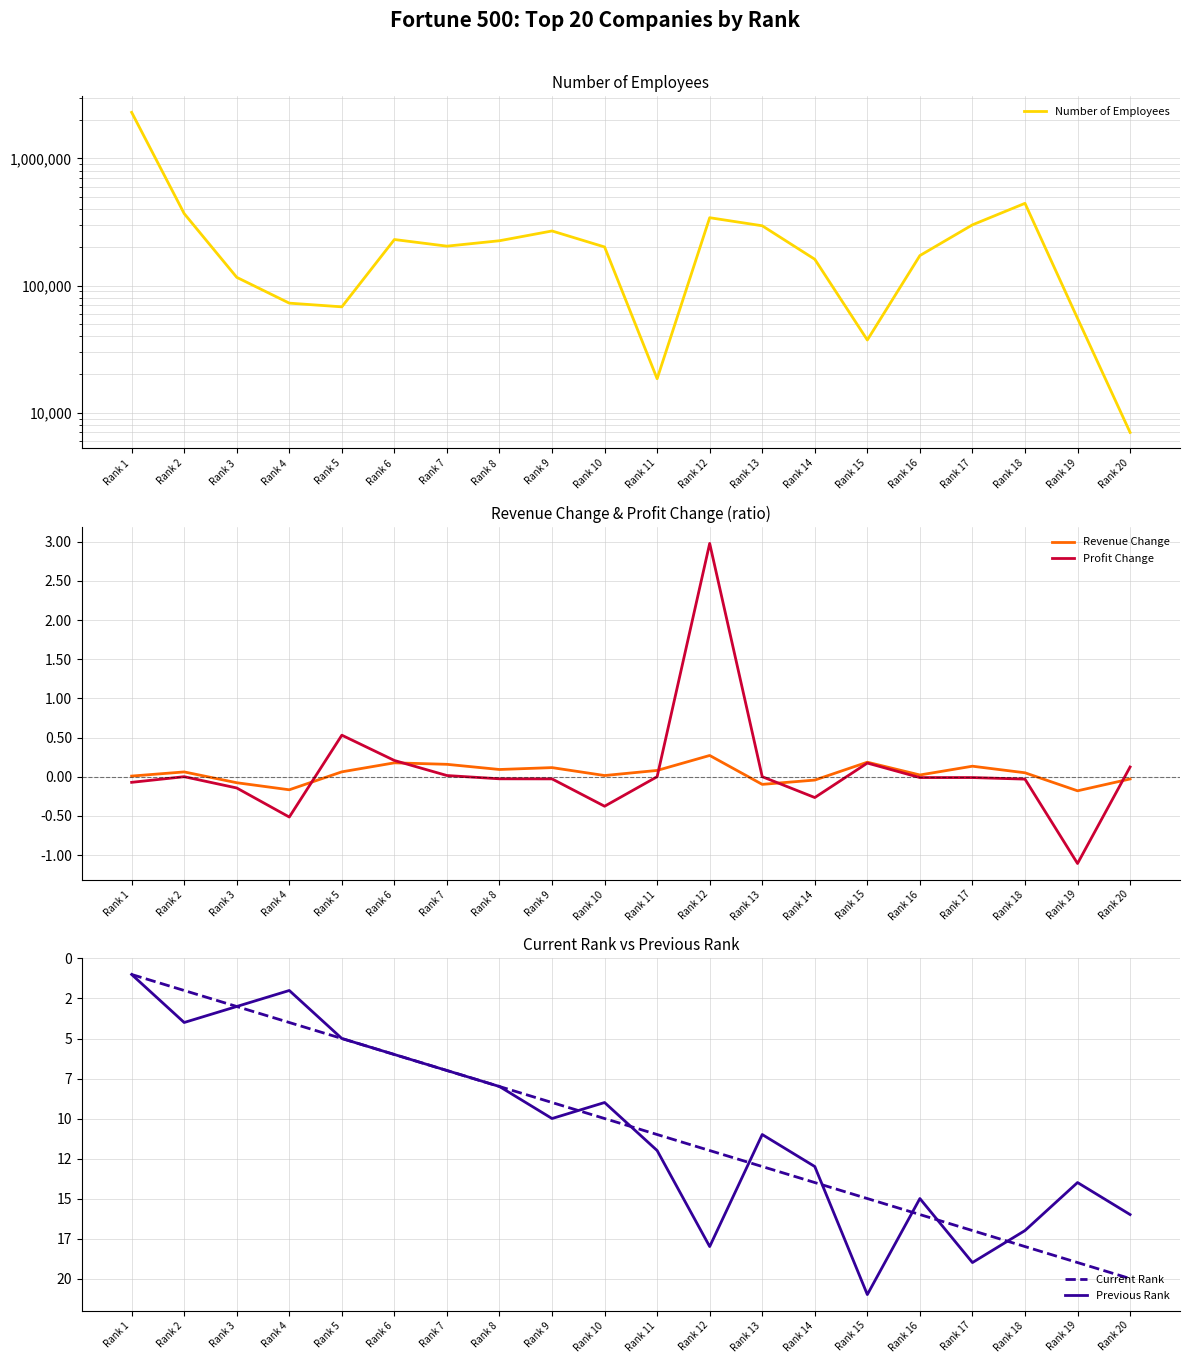

Which series changed the most between Rank 1 and Rank 12?

Number of Employees